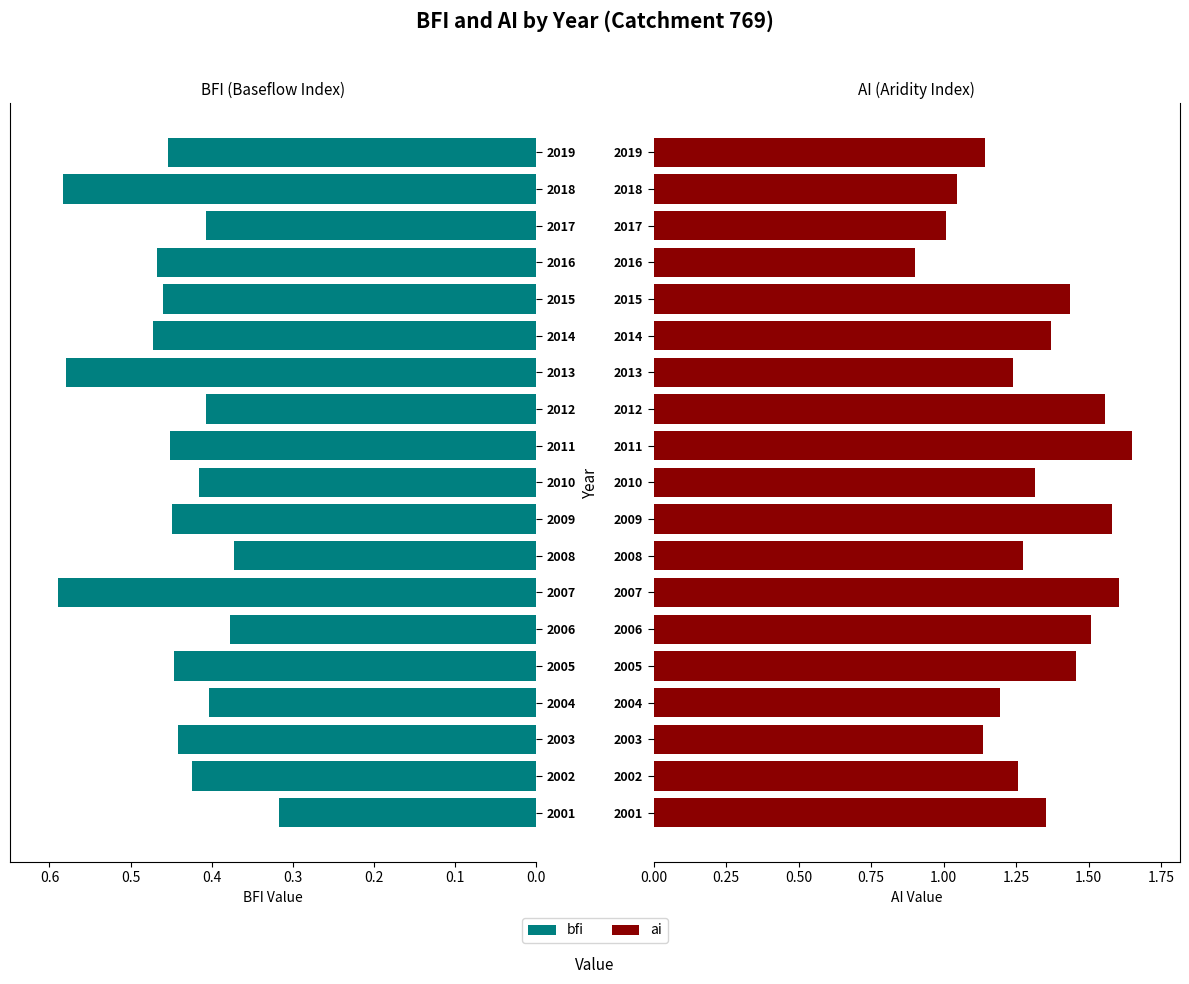

What is the maximum value for bfi?

0.6